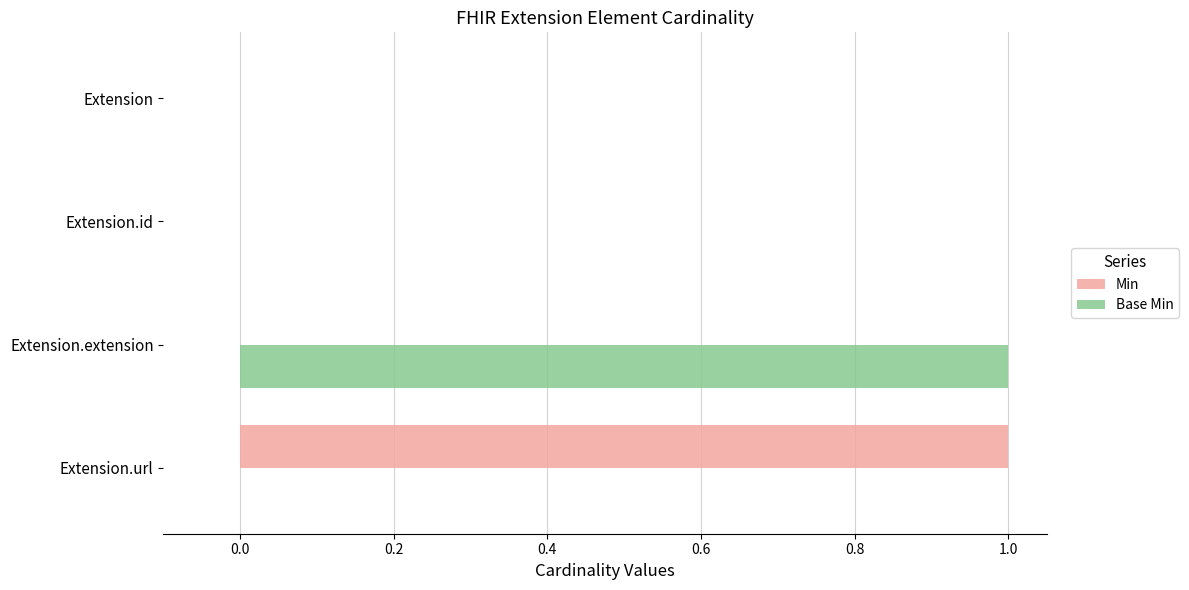

The Base Min series shows -1 at Extension.url. True or false?

False